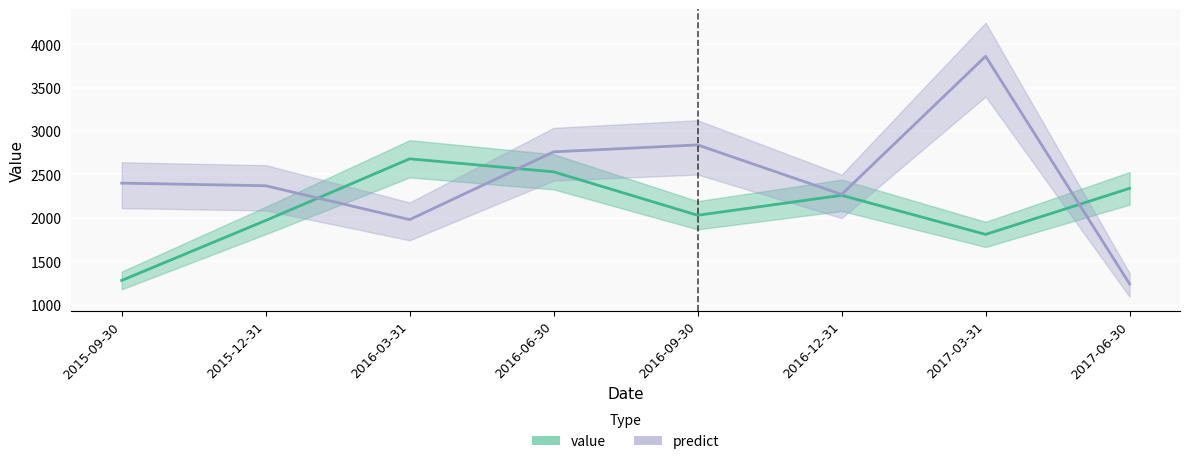

Which series has the largest total across all categories?

predict